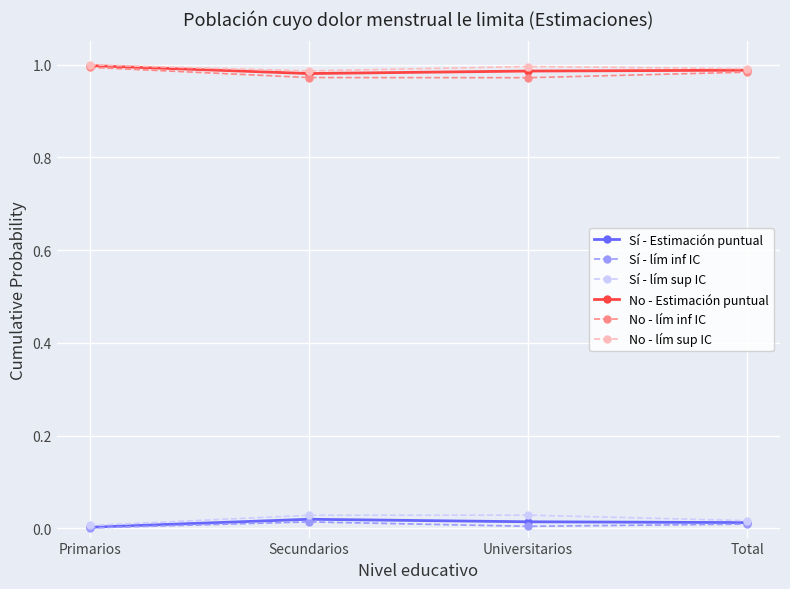

Is it true that Sí - Estimación puntual equals 0.0 at Secundarios?

True